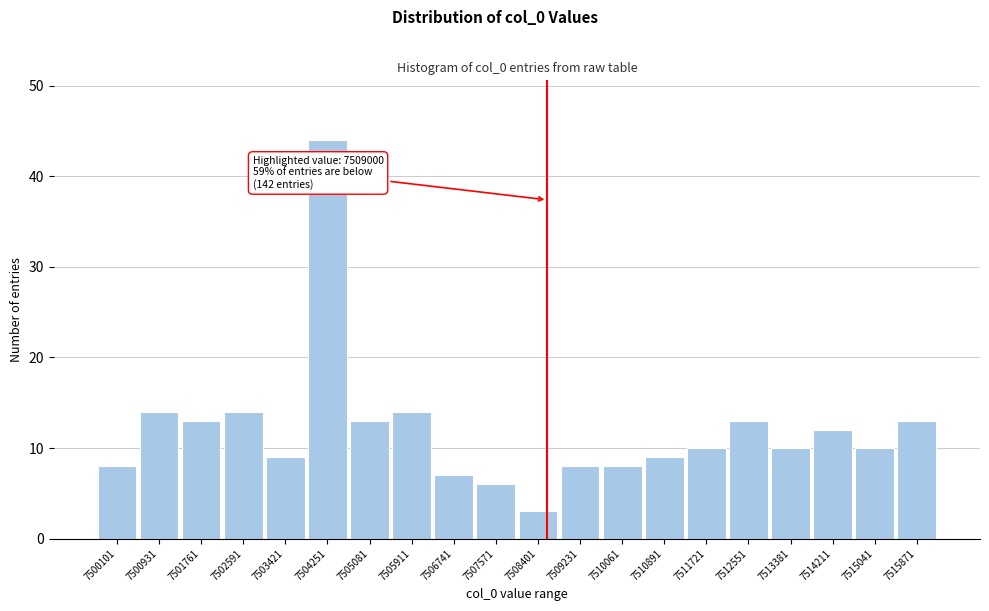

Reading right to left, what are all the values shown in this chart?

7515871=13	7515041=10	7514211=12	7513381=10	7512551=13	7511721=10	7510891=9	7510061=8	7509231=8	7508401=3	7507571=6	7506741=7	7505911=14	7505081=13	7504251=44	7503421=9	7502591=14	7501761=13	7500931=14	7500101=8